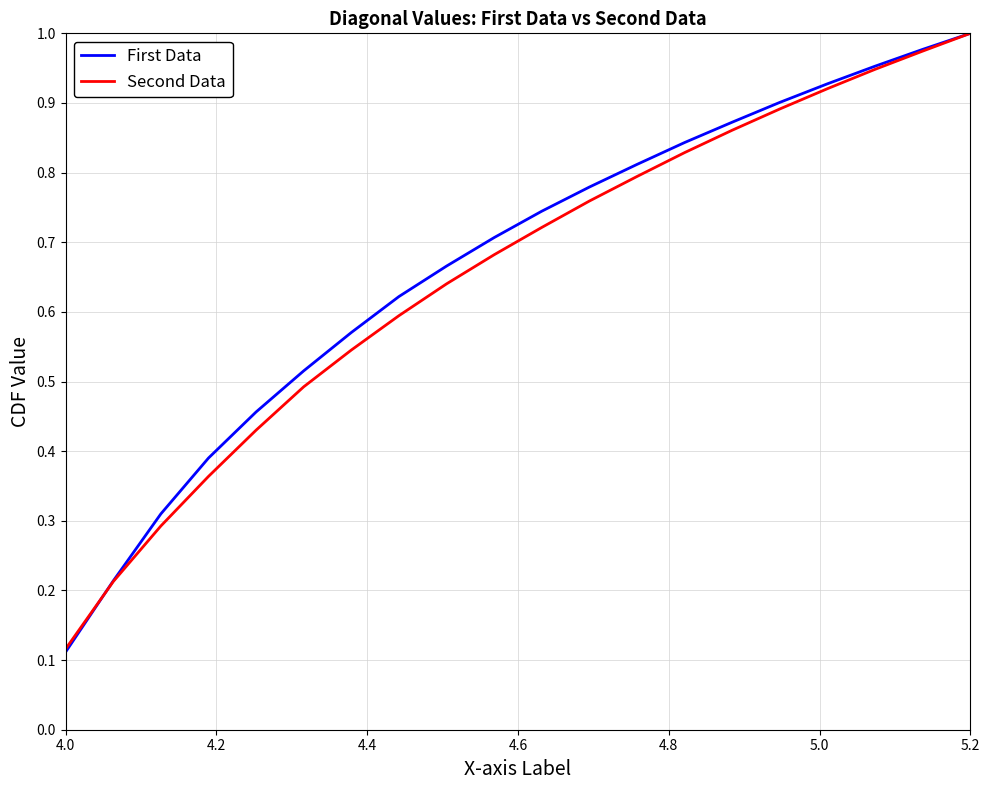

Which series has the widest spread of values?

First Data